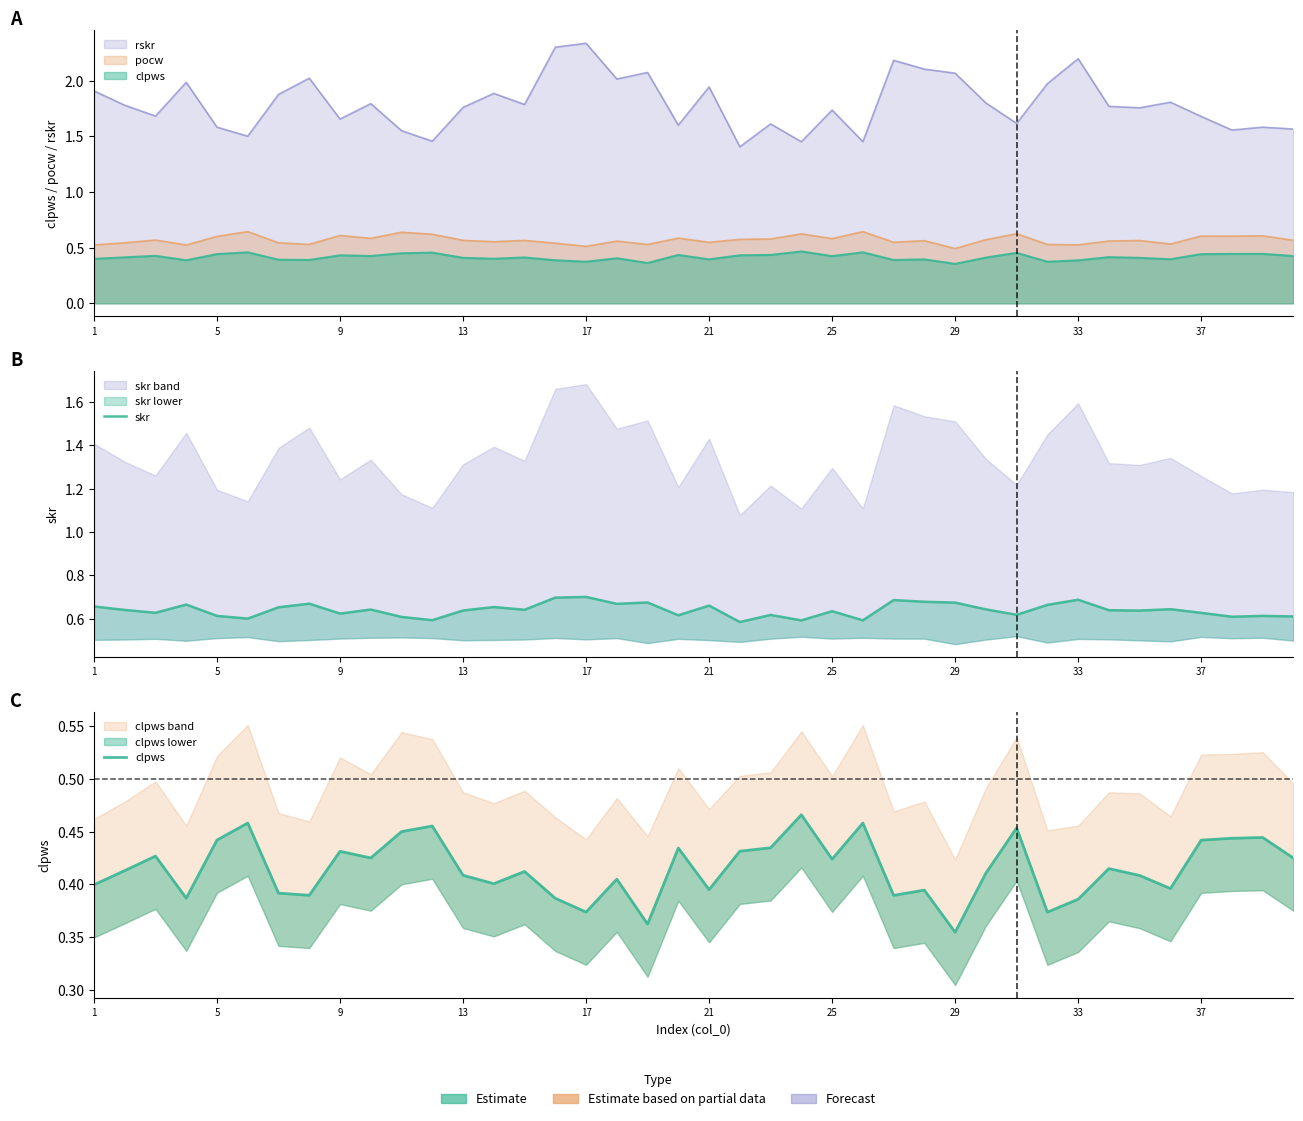

True or false: clpws has a value of 0.6 at 33.

False